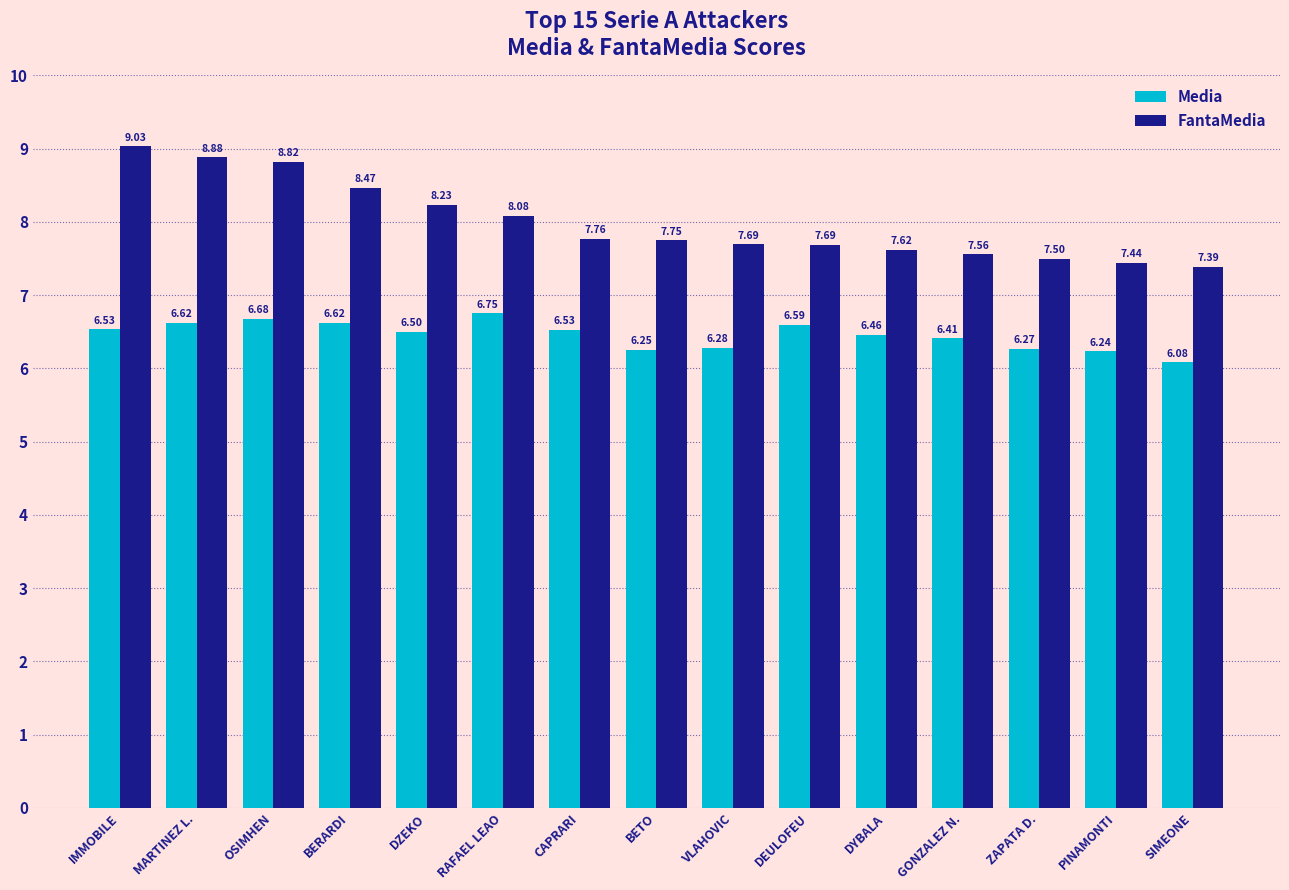

Which series has the largest range (max minus min)?

FantaMedia